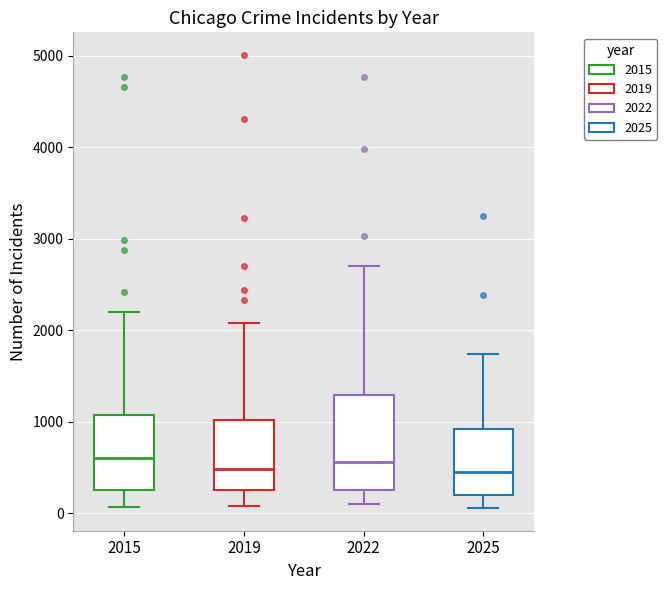

Where is the lower edge of the box at x = 2015 on the y-axis? The values are not printed on the chart, so give them approximately, as read against the axis.

300